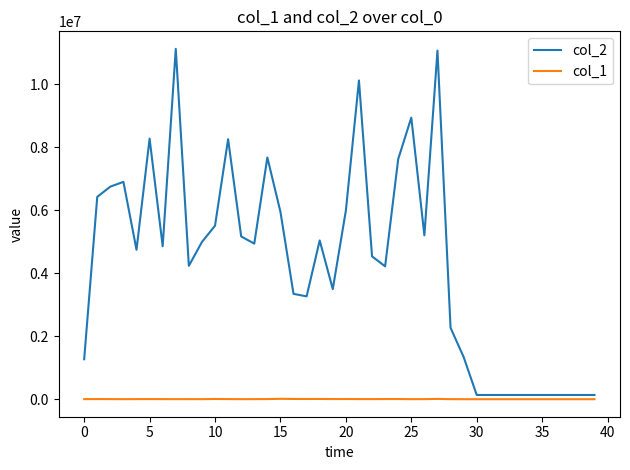

Which series has the largest range (max minus min)?

col_2